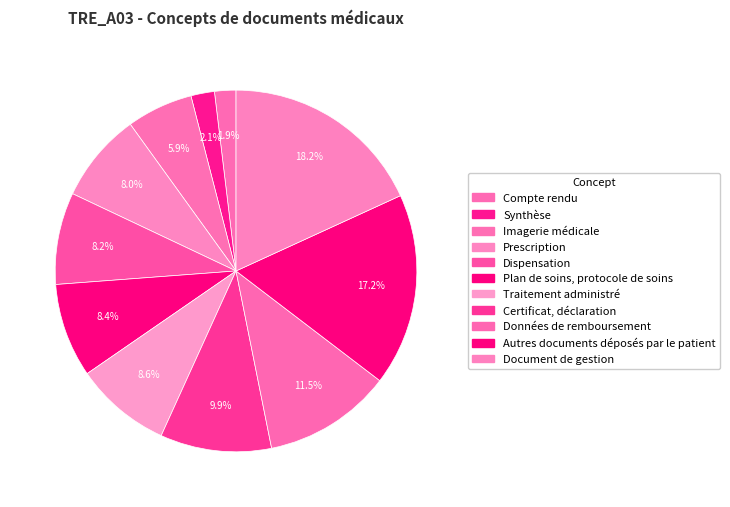

To the nearest percent, what is the average slice percentage?

9%